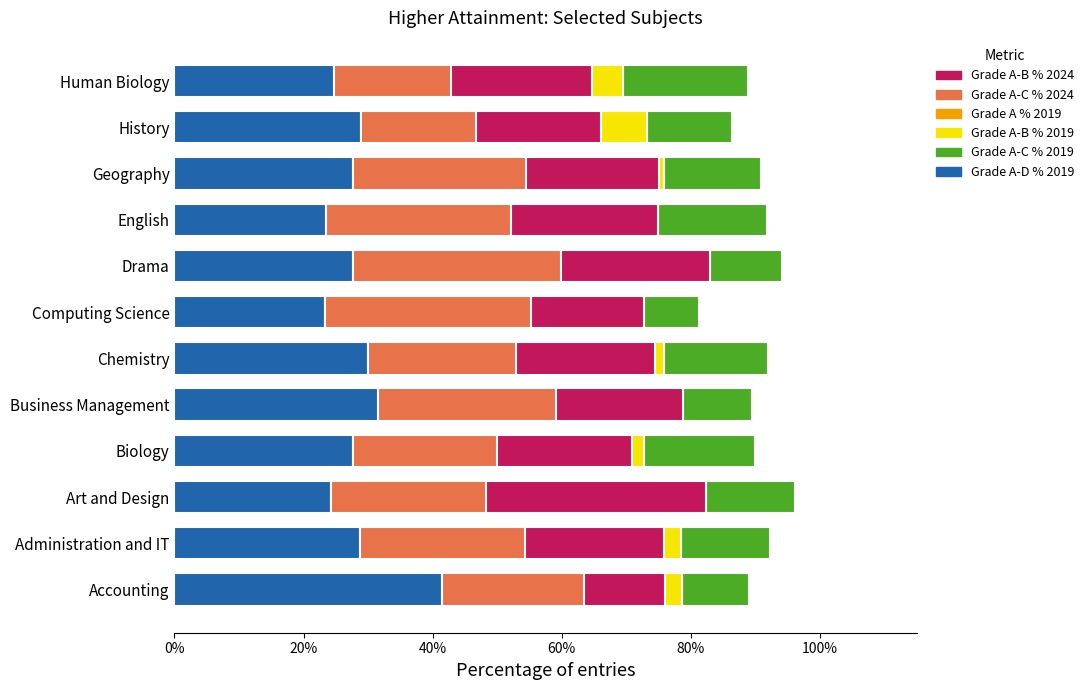

How many bars are there in total?

72